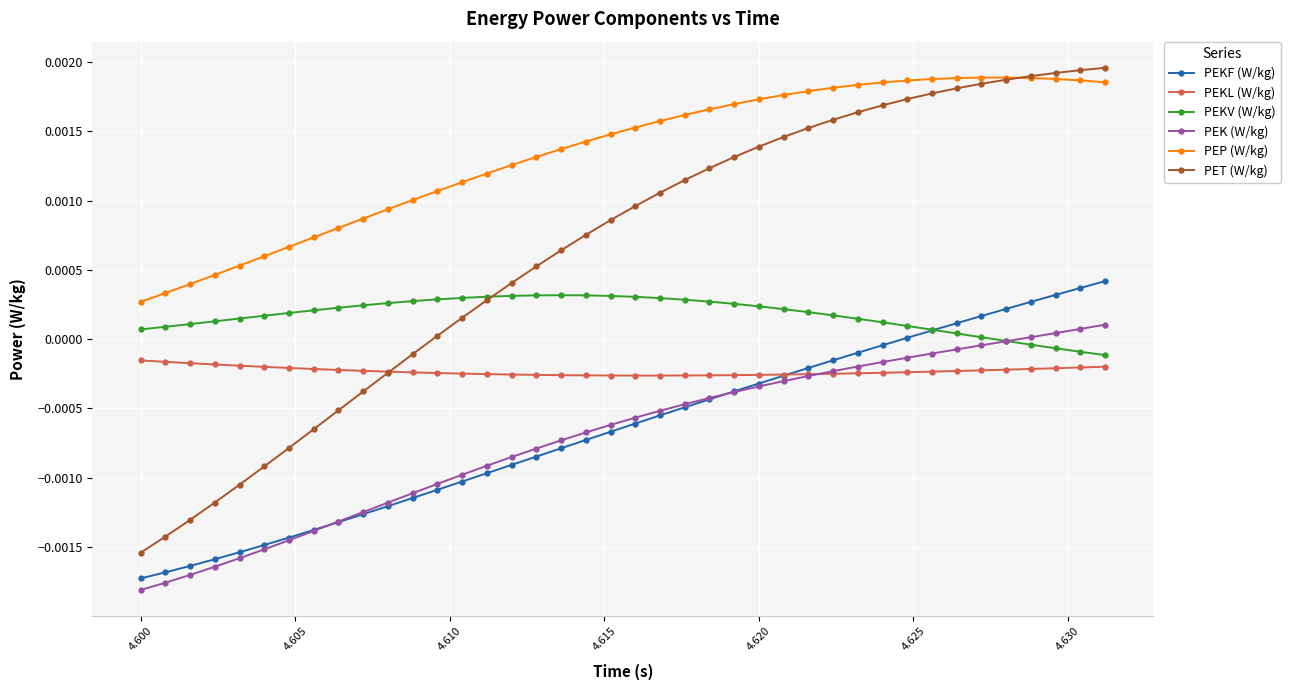

True or false: PEP (W/kg) and PEKL (W/kg) cross at least once.

False